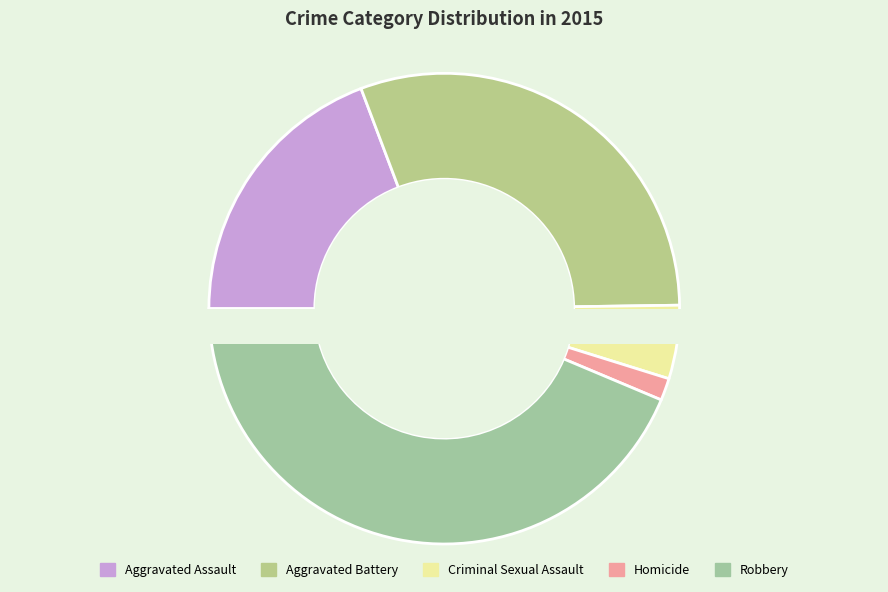

Which has a higher value, Aggravated Battery or Robbery?

Robbery